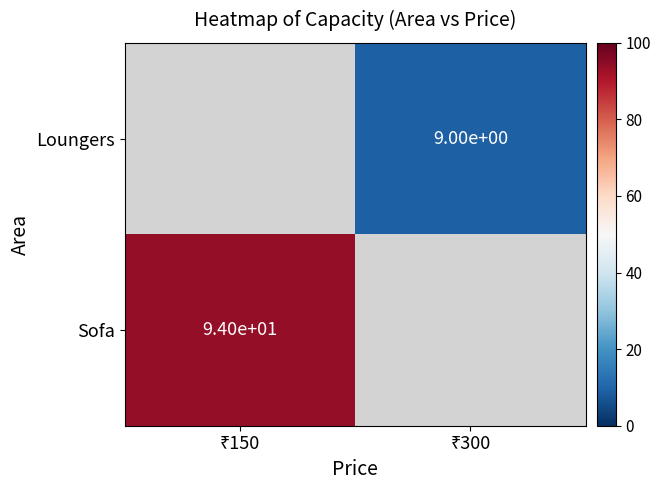

How many values in Loungers are above zero?

1